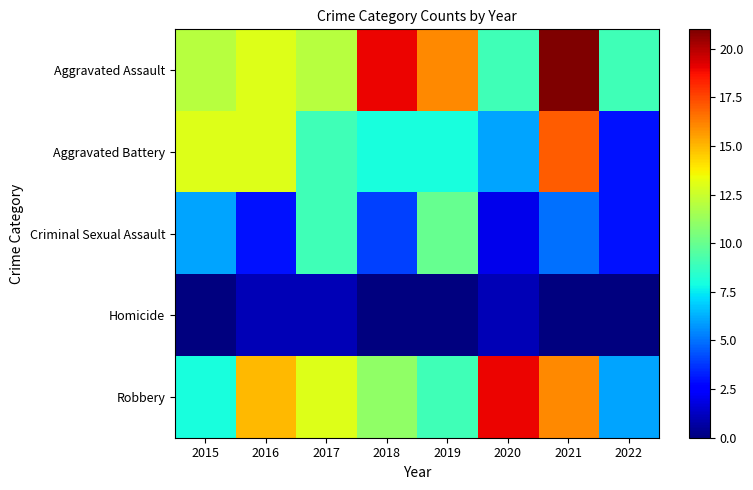

At how many categories does at least one series exceed 16?

3